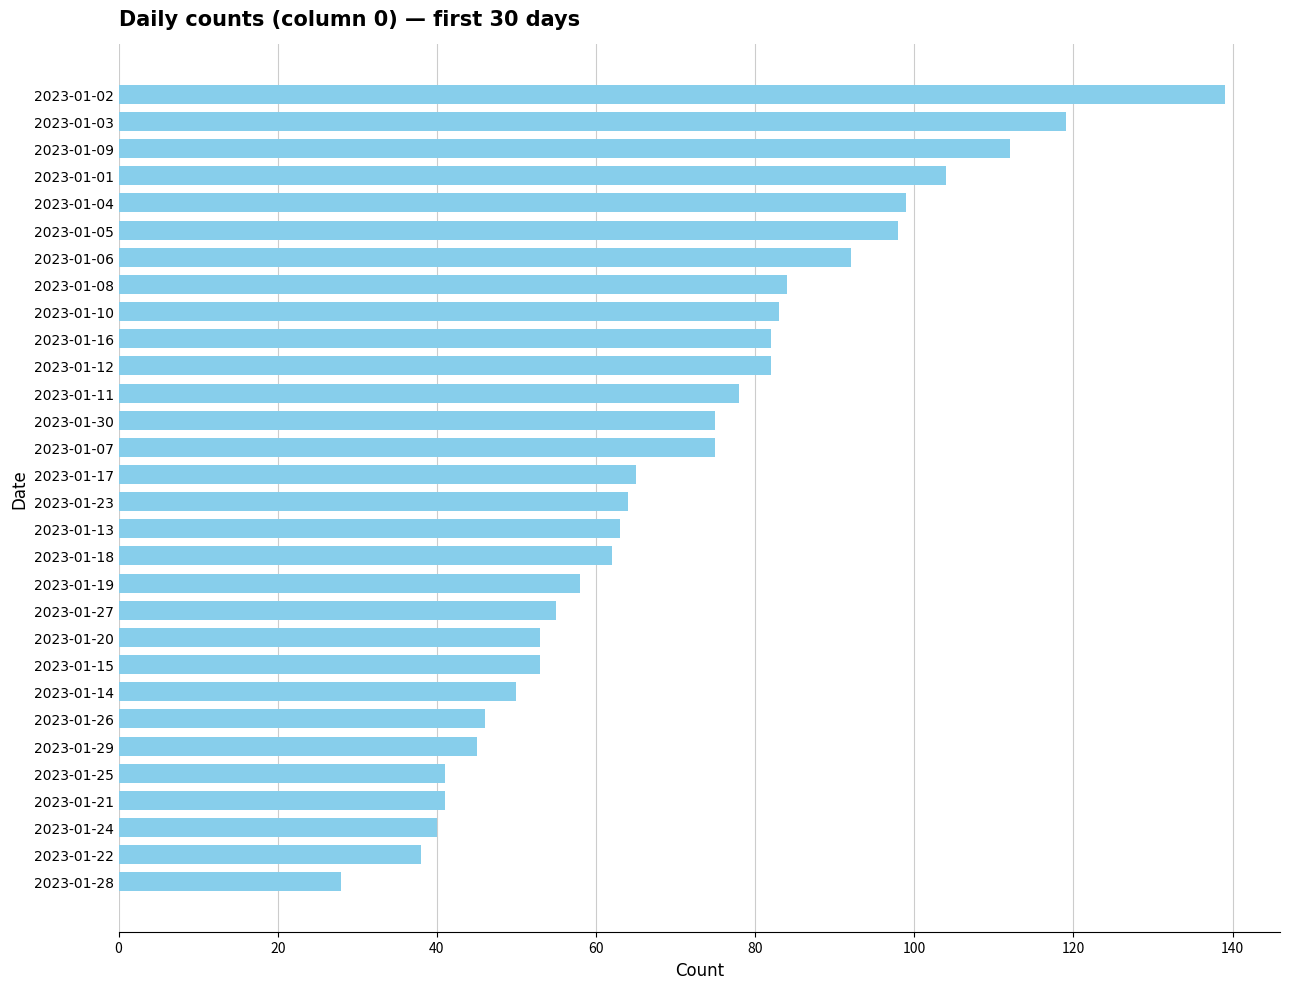

True or false: the data shows 135 at 2023-01-05.

False